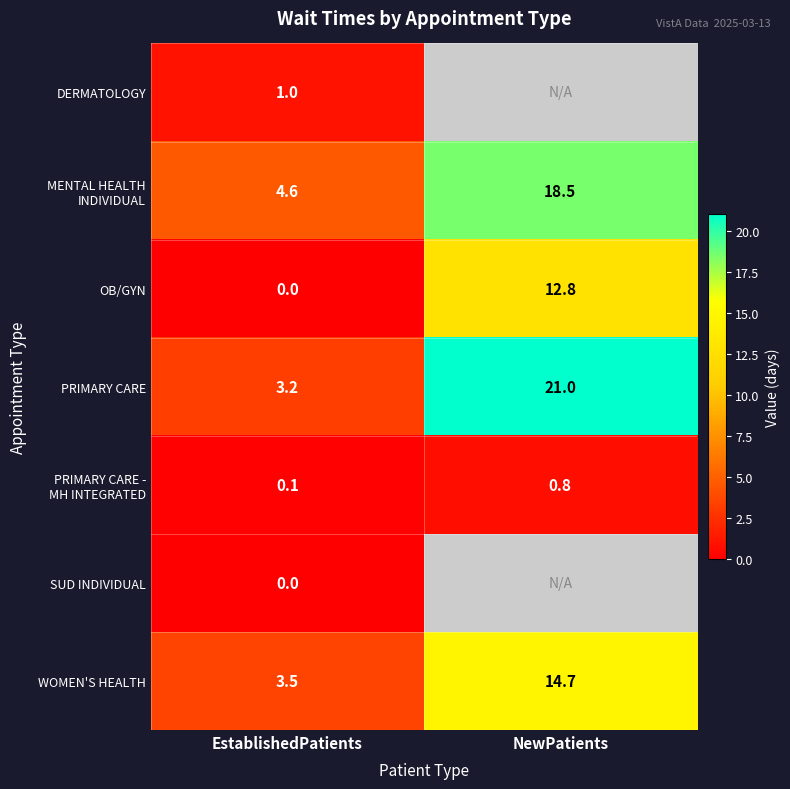

What is the spread (max minus min) of values at EstablishedPatients?

4.6